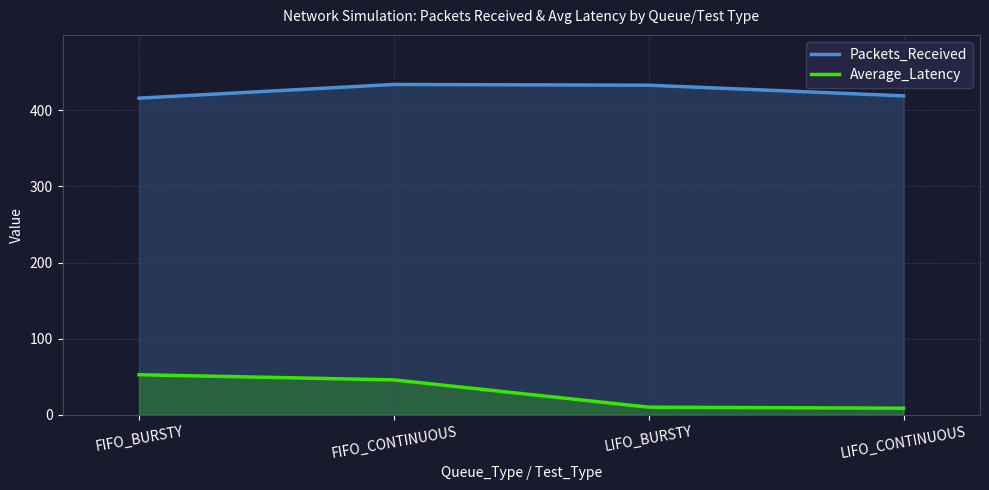

What is the sum of the Average_Latency values at LIFO_BURSTY and FIFO_CONTINUOUS?

56.0